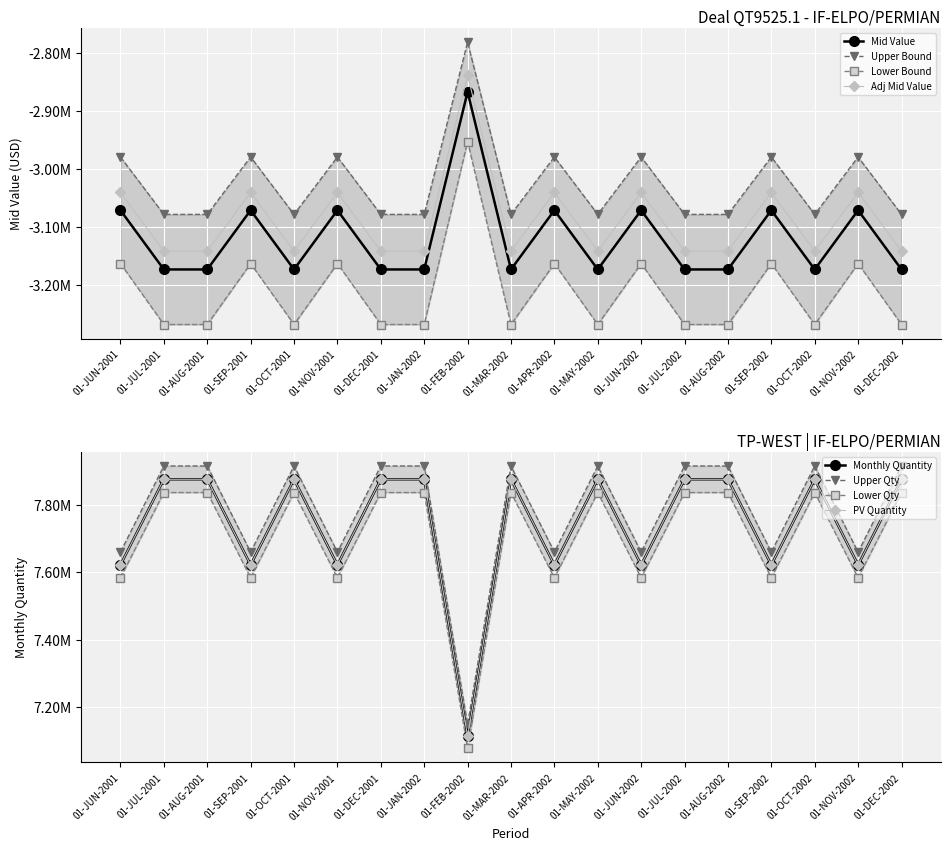

Between 01-APR-2002 and 01-DEC-2002, which is larger?

01-APR-2002